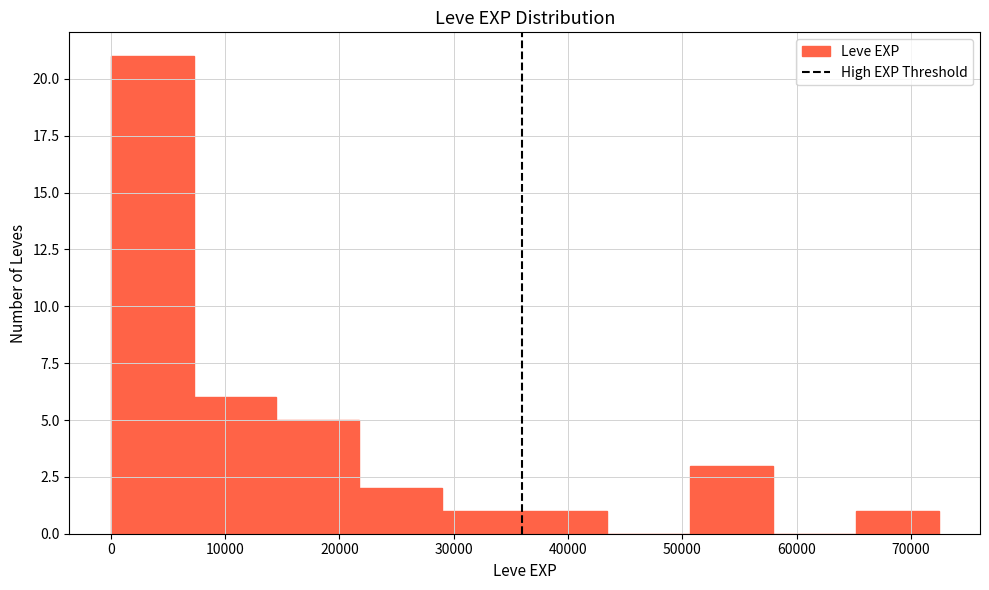

What is the height of the bar covering 51000 to 58000 on the x-axis? Neither the bar edges nor the heights are printed on the chart, so give them approximately, as read against the axes.

3